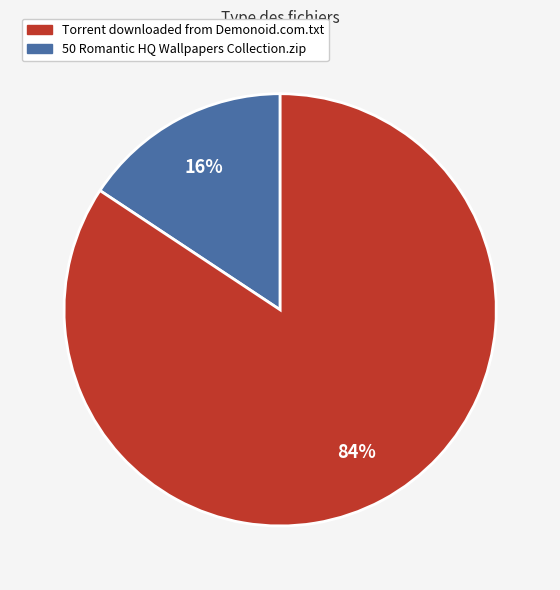

To the nearest percent, what is the average slice percentage?

50%